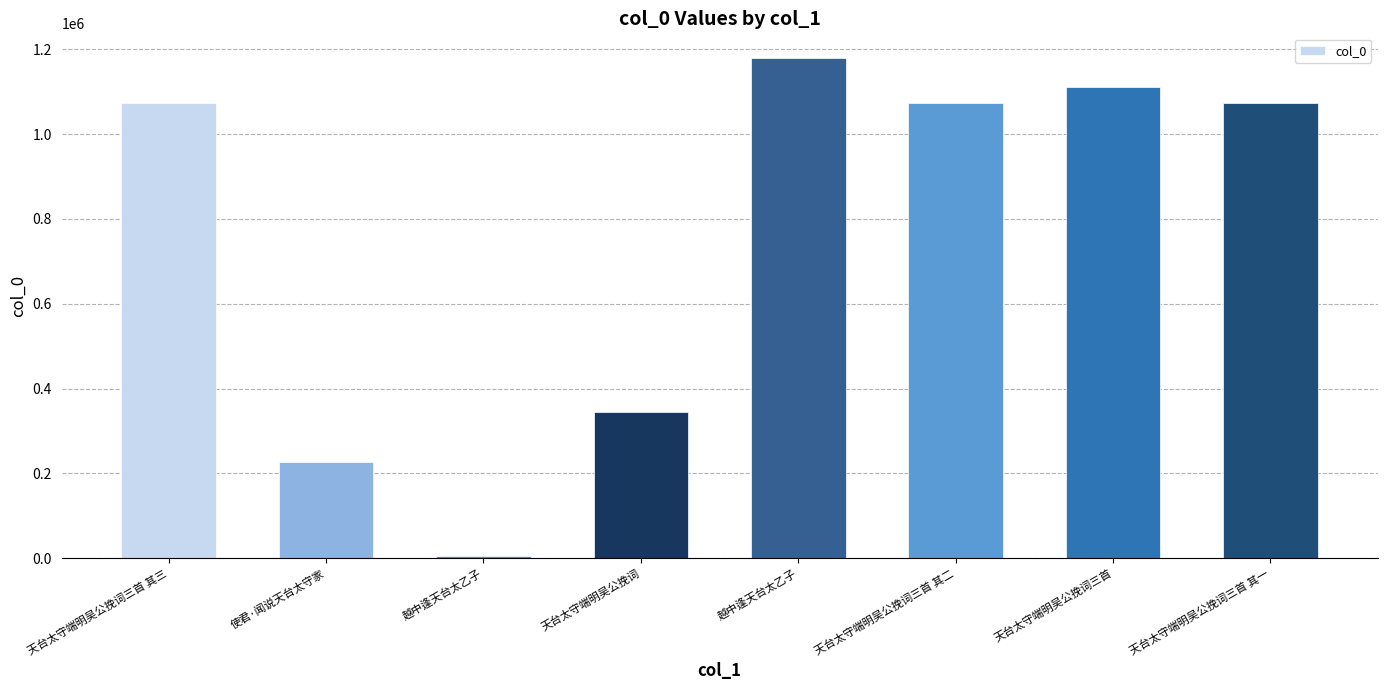

Which label corresponds to the largest value in the chart?

越中逢天台太乙子